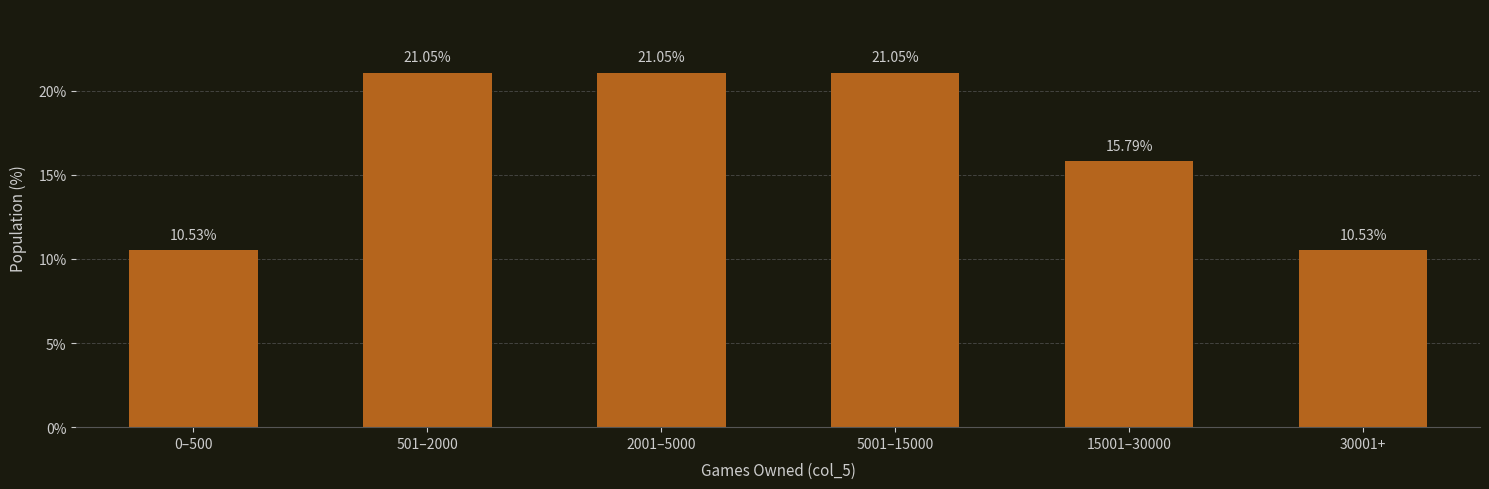

Reading left to right, transcribe all the data shown in this chart.

0–500=10.5	501–2000=21.1	2001–5000=21.1	5001–15000=21.1	15001–30000=15.8	30001+=10.5